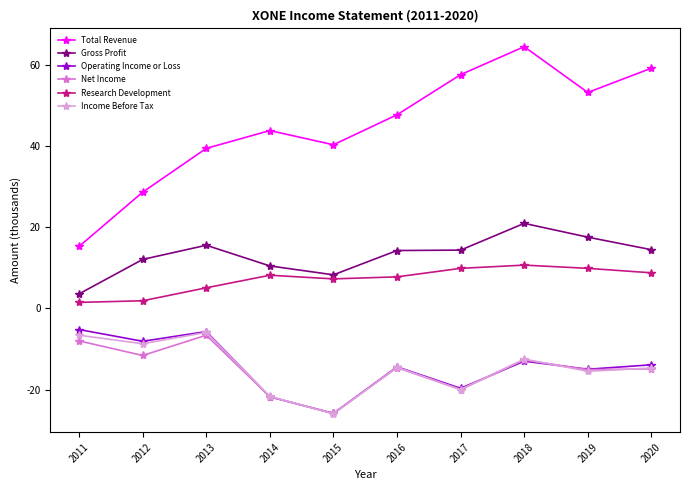

How many values in the Net Income series are below -14600?

5